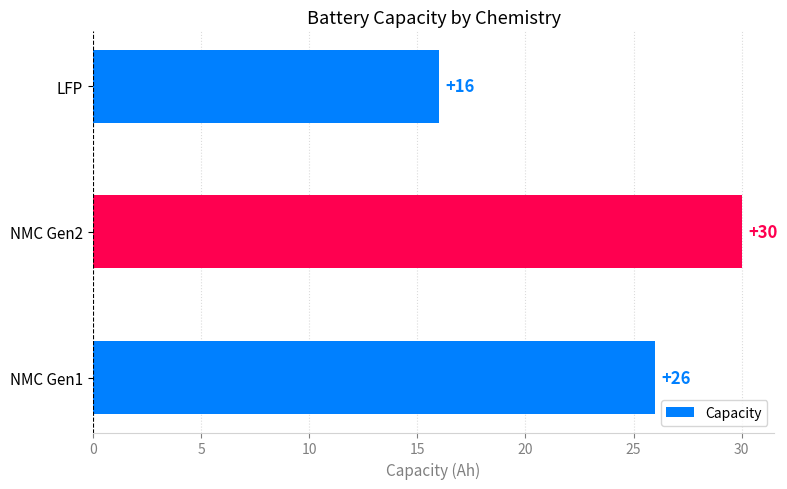

Reading top to bottom, list all the values displayed in this chart.

16	30	26